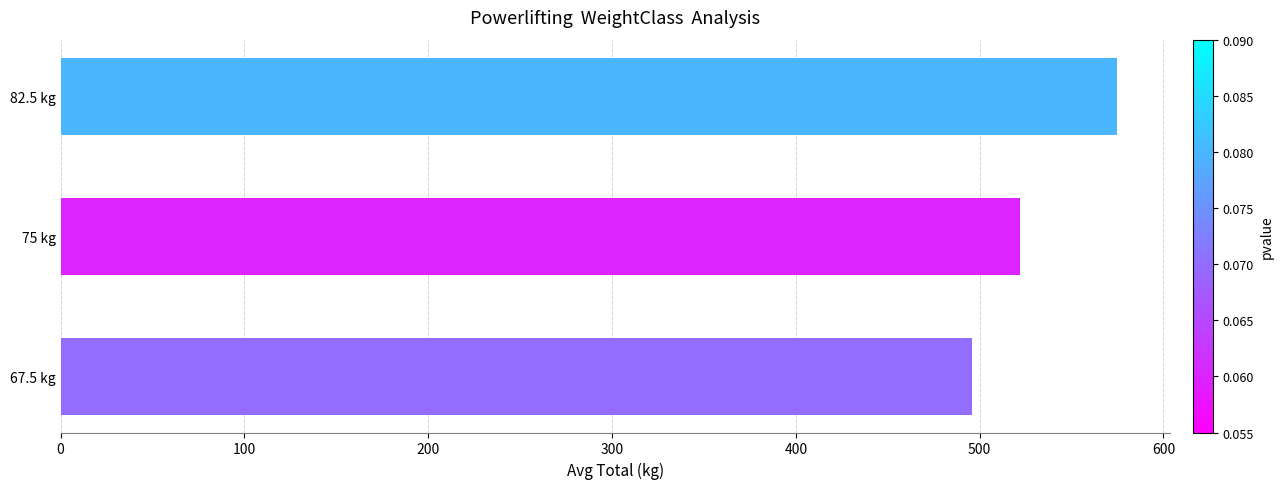

What is the change in value from 75 kg to 82.5 kg?

+52.5